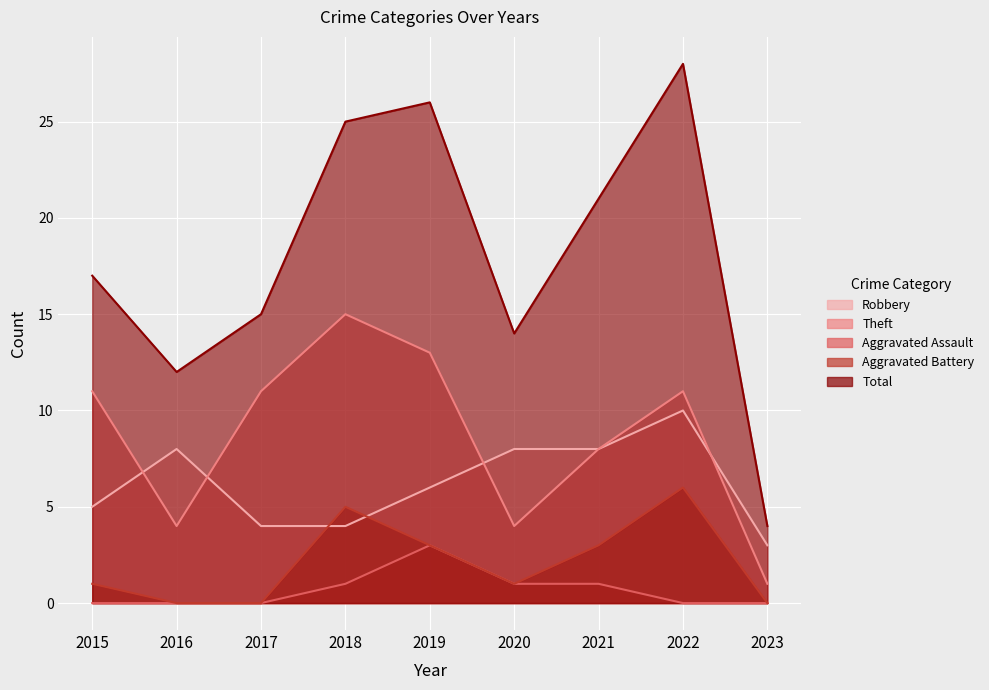

Is it true that Aggravated Assault equals 1 at 2018?

True